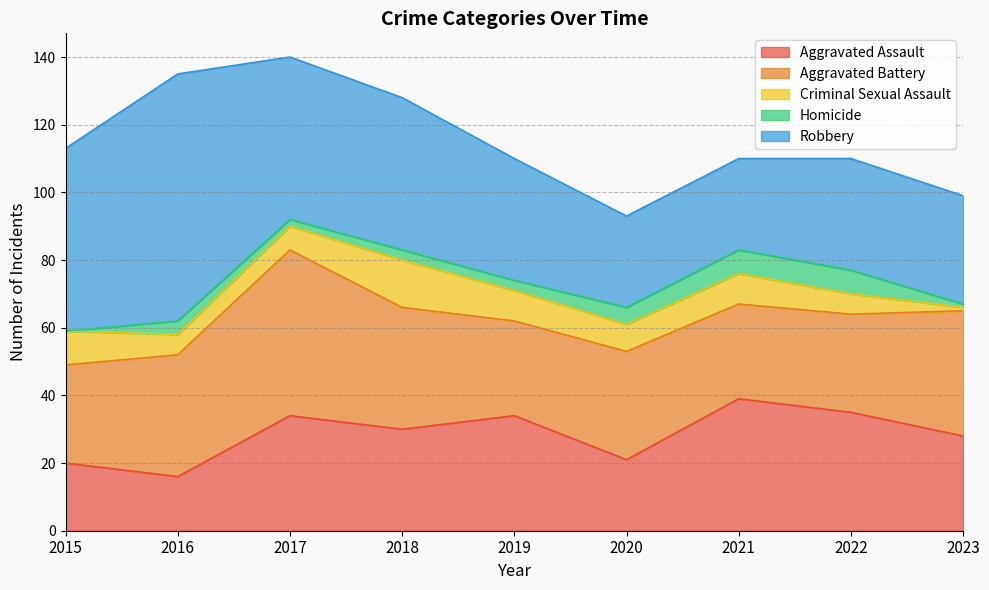

At which category does Homicide reach its first local peak?

2016